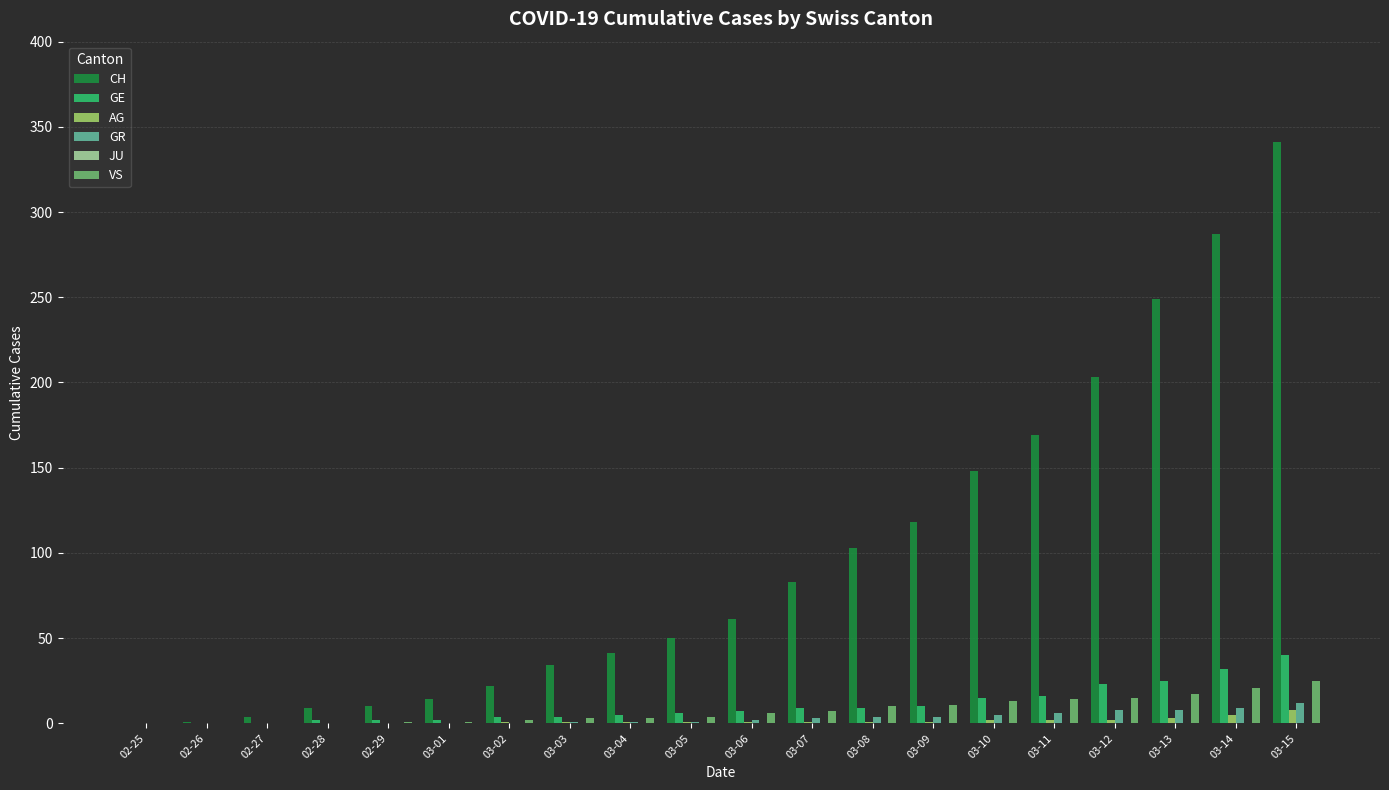

Are the bars horizontal?

No